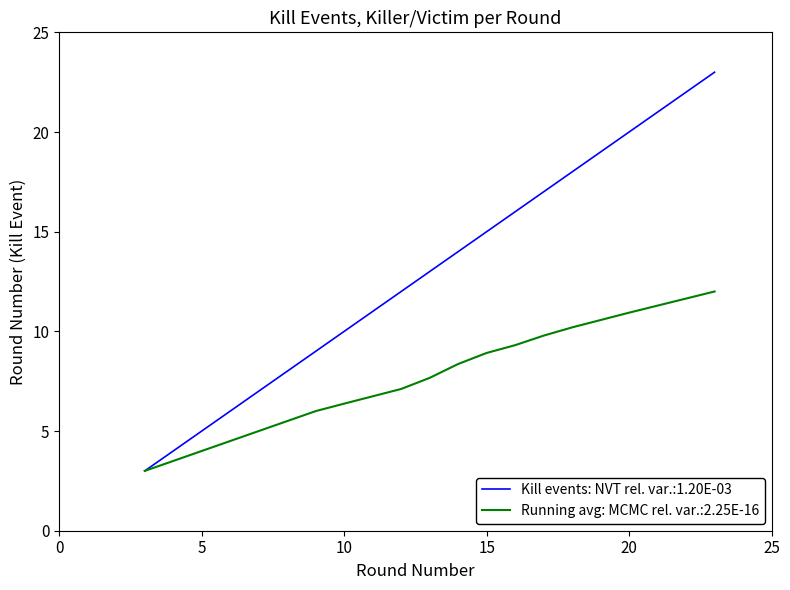

Which series has the largest total across all categories?

Kill events: NVT rel. var.:1.20E-03